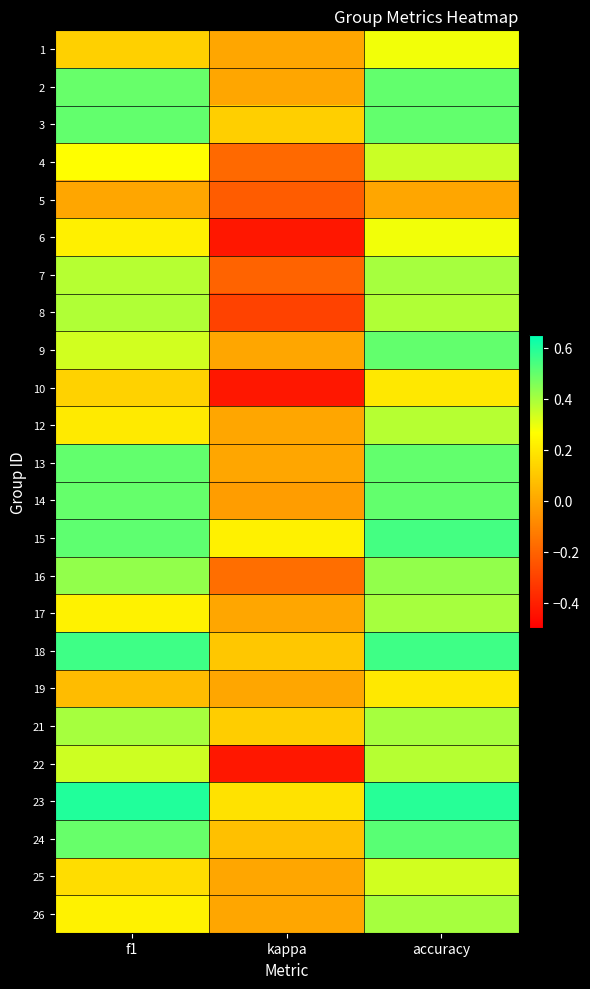

Reading left to right, what are all the values shown in this chart?

1: f1=0.1	kappa=0.0	accuracy=0.3
2: f1=0.5	kappa=0.0	accuracy=0.5
3: f1=0.5	kappa=0.1	accuracy=0.5
4: f1=0.3	kappa=-0.2	accuracy=0.3
5: f1=0.0	kappa=-0.2	accuracy=0.0
6: f1=0.2	kappa=-0.4	accuracy=0.3
7: f1=0.4	kappa=-0.2	accuracy=0.4
8: f1=0.4	kappa=-0.3	accuracy=0.4
9: f1=0.3	kappa=0.0	accuracy=0.5
10: f1=0.1	kappa=-0.4	accuracy=0.2
12: f1=0.2	kappa=0.0	accuracy=0.4
13: f1=0.5	kappa=0.0	accuracy=0.5
14: f1=0.5	kappa=-0.0	accuracy=0.5
15: f1=0.5	kappa=0.2	accuracy=0.5
16: f1=0.4	kappa=-0.2	accuracy=0.4
17: f1=0.2	kappa=0.0	accuracy=0.4
18: f1=0.6	kappa=0.1	accuracy=0.6
19: f1=0.1	kappa=0.0	accuracy=0.2
21: f1=0.4	kappa=0.1	accuracy=0.4
22: f1=0.3	kappa=-0.4	accuracy=0.4
23: f1=0.6	kappa=0.2	accuracy=0.6
24: f1=0.5	kappa=0.1	accuracy=0.5
25: f1=0.2	kappa=0.0	accuracy=0.3
26: f1=0.2	kappa=0.0	accuracy=0.4